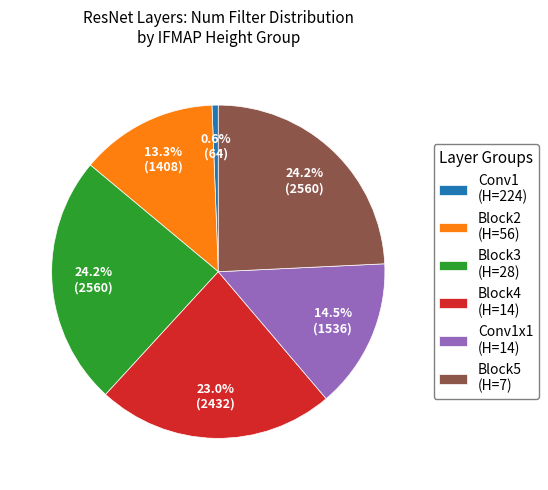

Is Block2 (H=56) the majority of the pie?

No